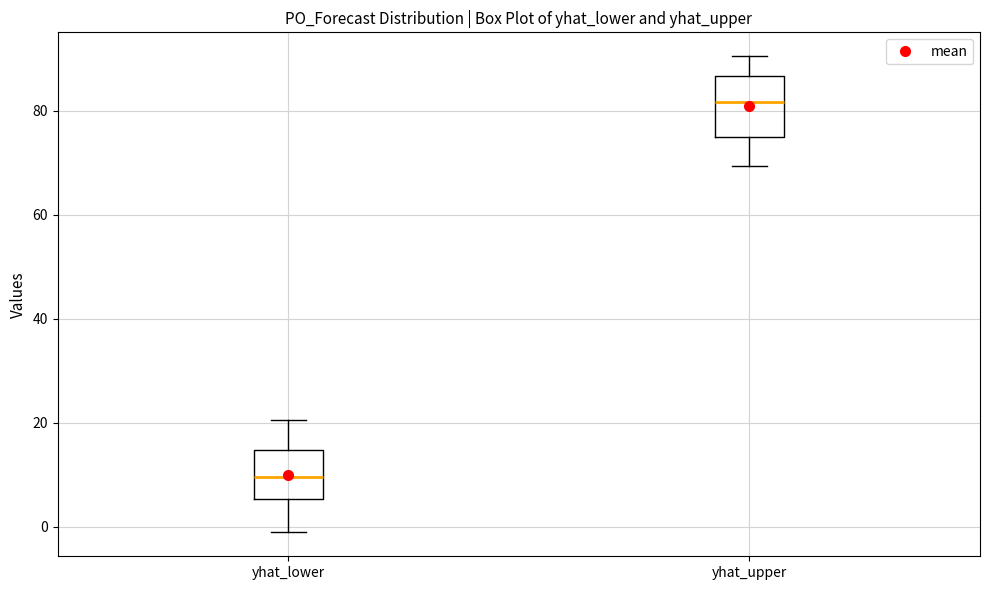

Which box's median line is the lowest?

yhat_lower